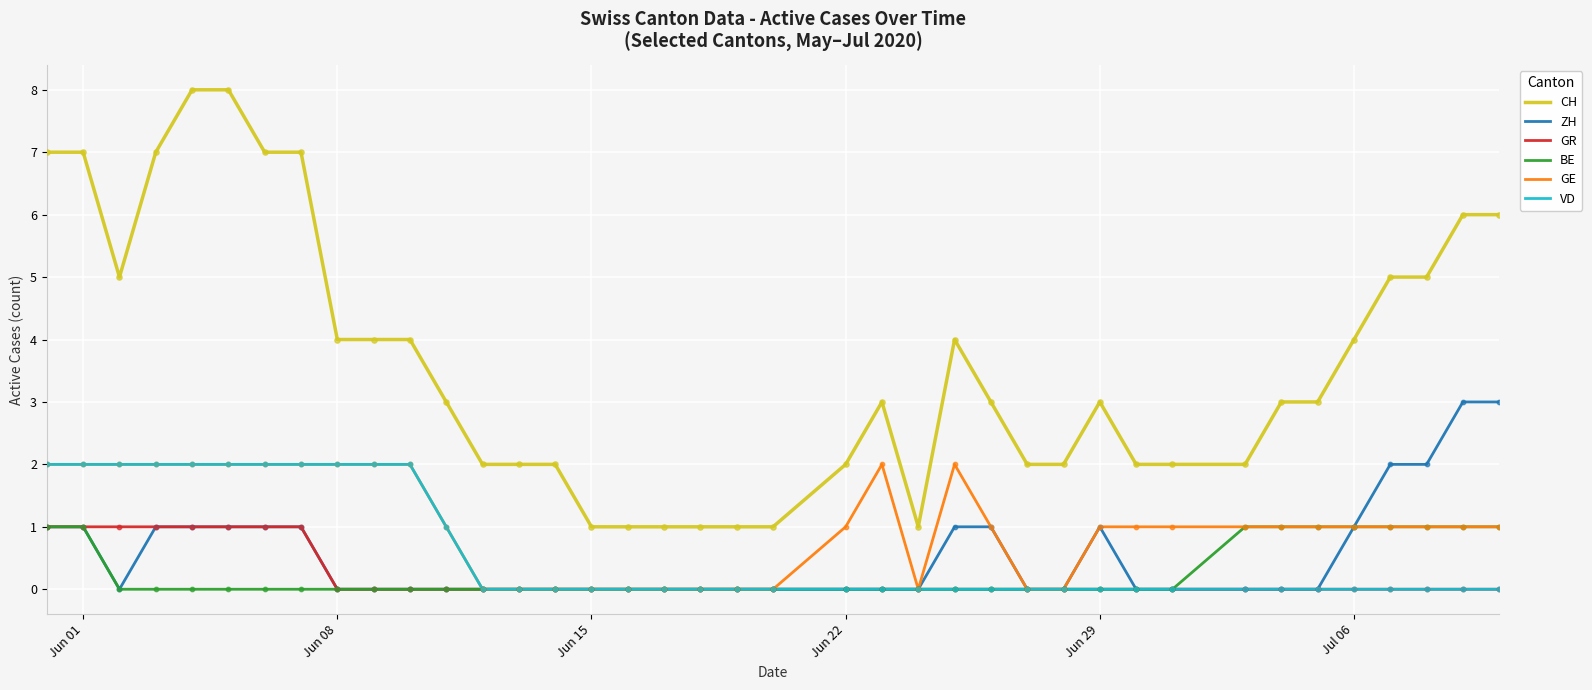

Which series has the largest total across all categories?

CH